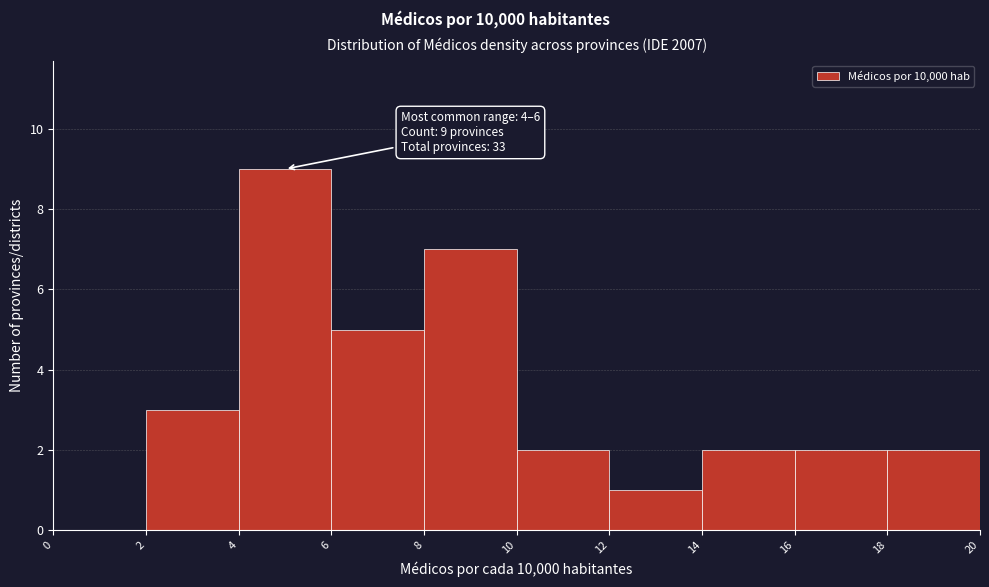

Which range on the x-axis has the tallest bar?

4 to 6